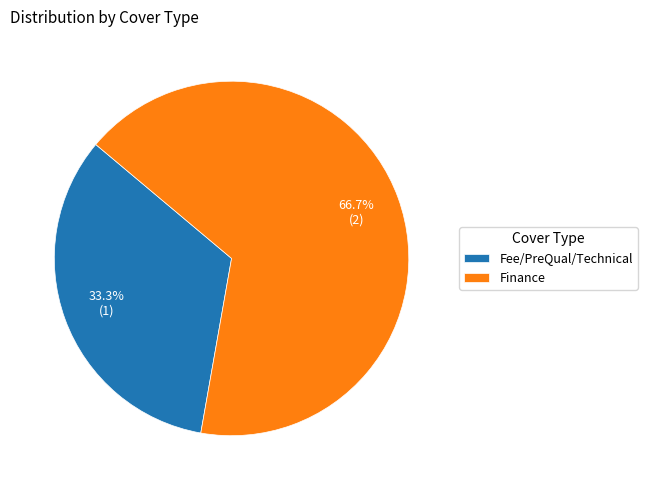

Which category has the smallest portion of the pie?

Fee/PreQual/Technical